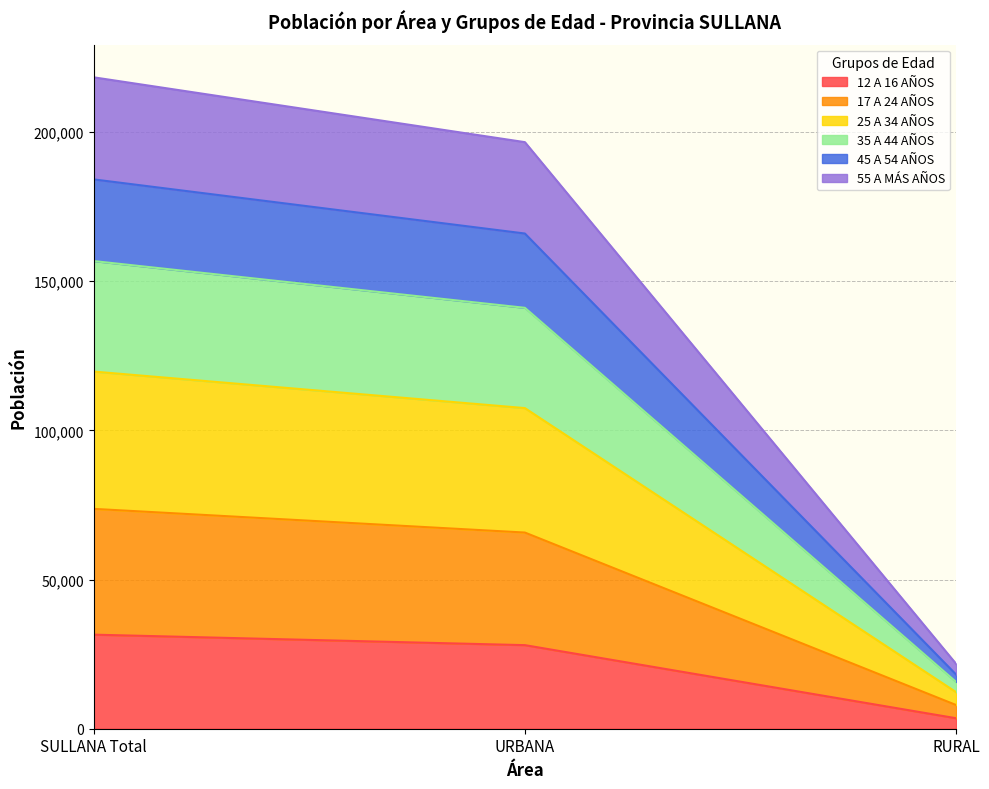

At which label does 12 A 16 AÑOS reach its minimum?

RURAL